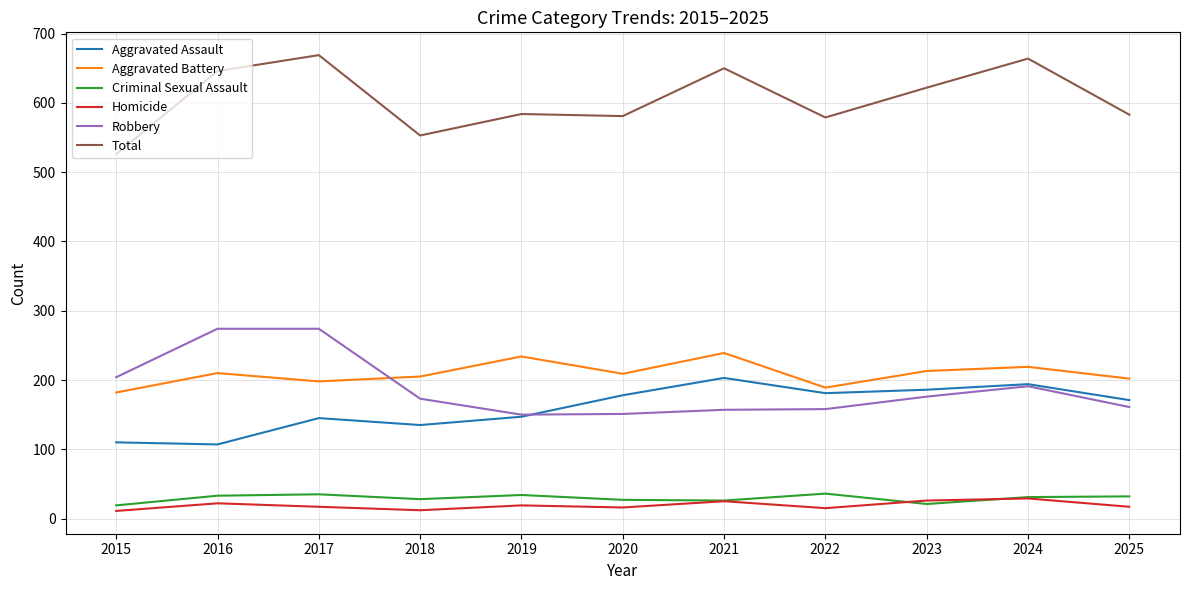

Is the value of Aggravated Battery at 2022 greater than the value of Total at 2015?

No